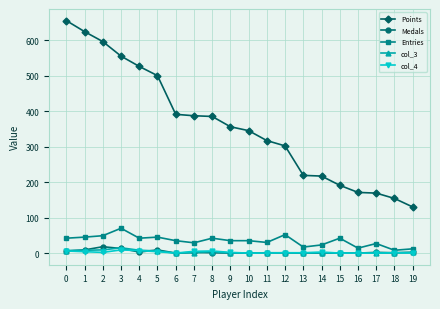

Which series changed the most between 10 and 19?

Points